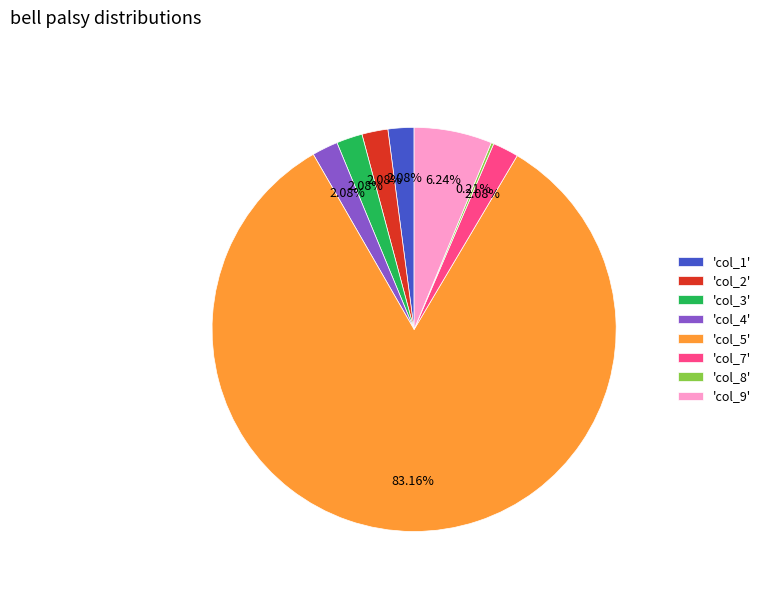

Is the sum of 'col_4' and 'col_3' greater than half?

No